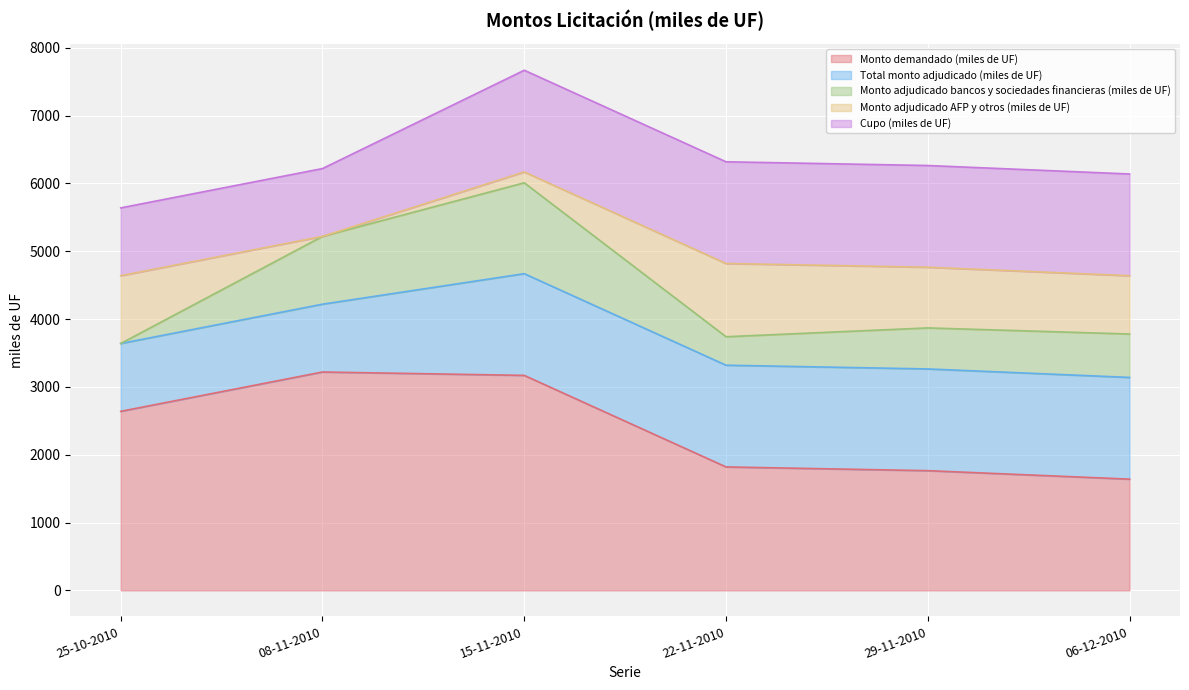

What is the label of the 5th point from the right?

08-11-2010